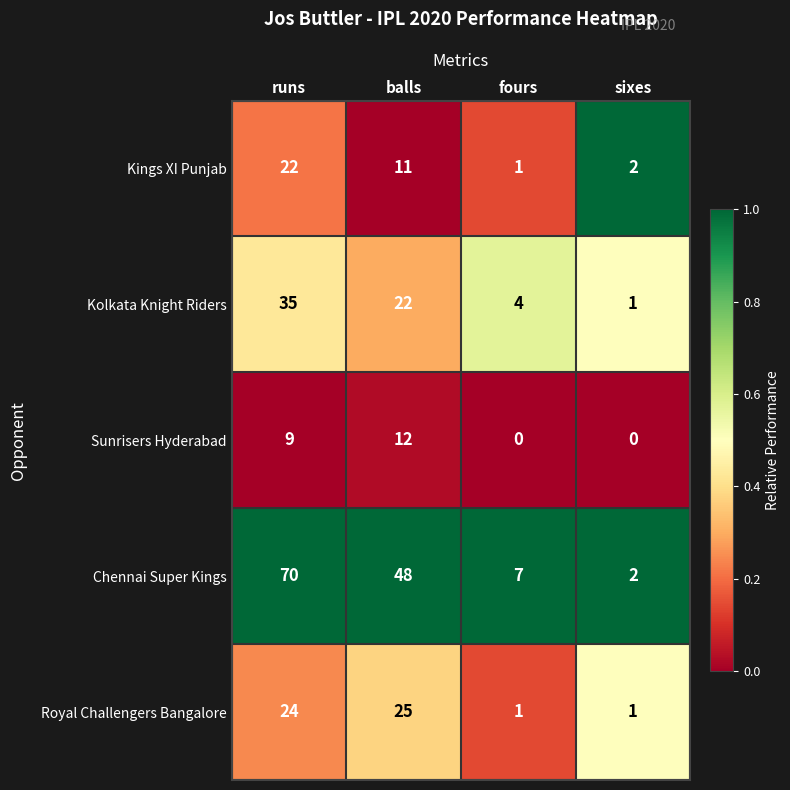

List the series in order of their peak value, highest first.

Chennai Super Kings, Kolkata Knight Riders, Royal Challengers Bangalore, Kings XI Punjab, Sunrisers Hyderabad